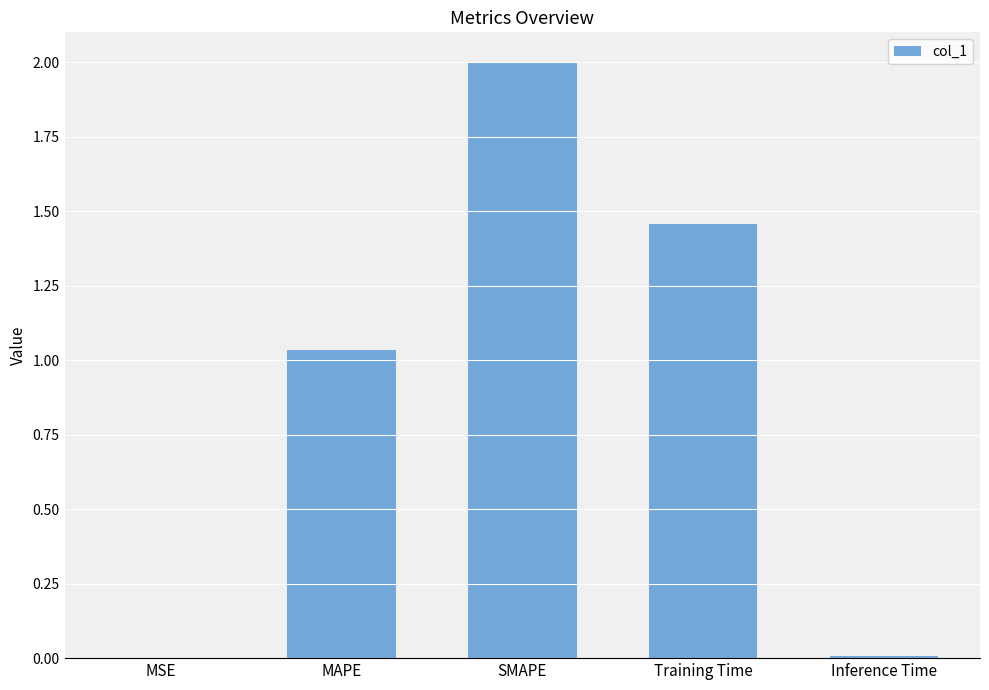

What is the difference between the values at Training Time and Inference Time?

1.4